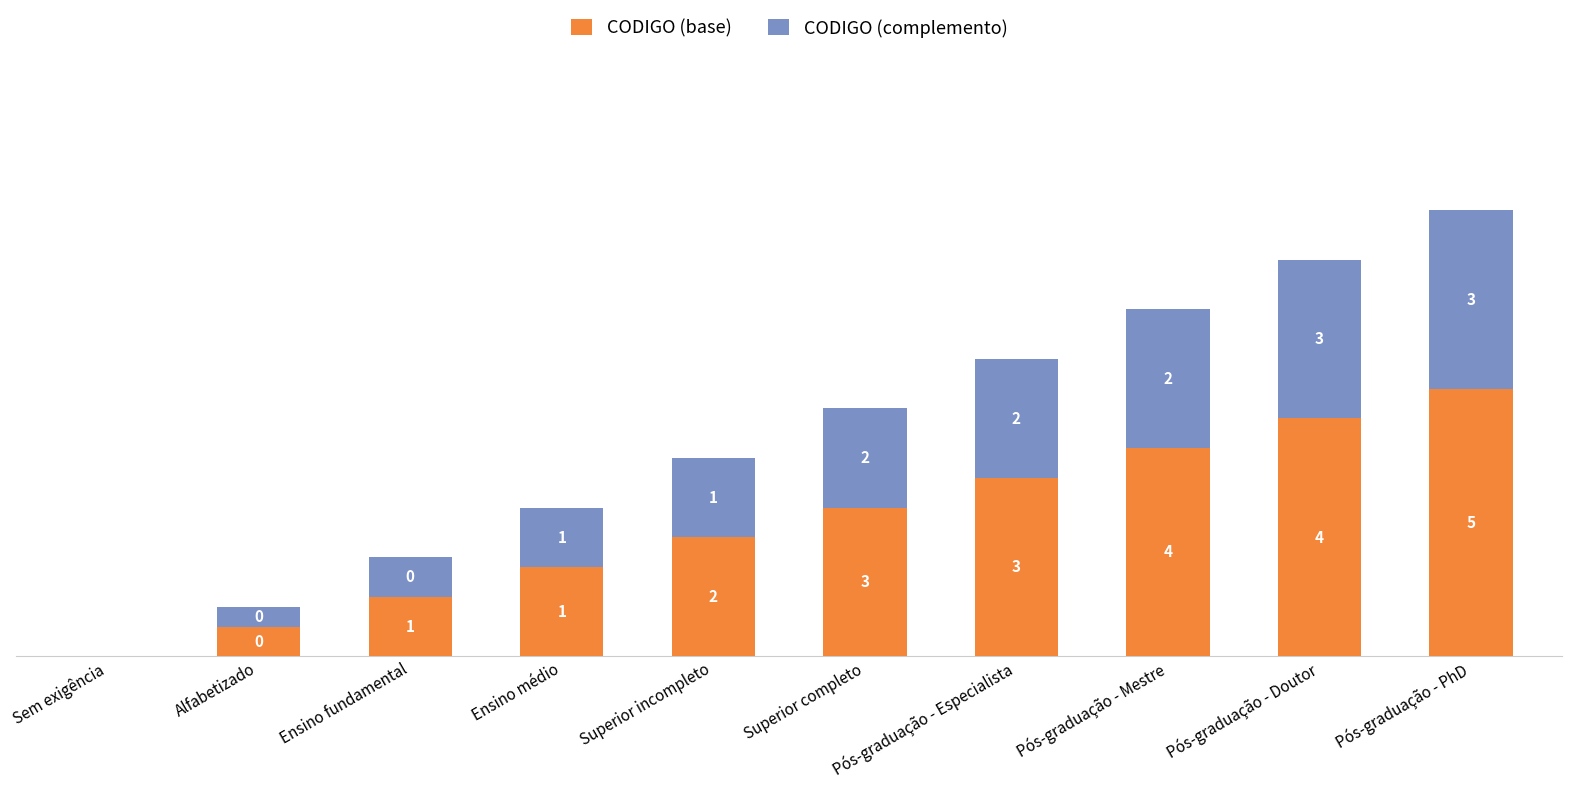

At which category is the sum across all series the highest?

Pós-graduação - PhD